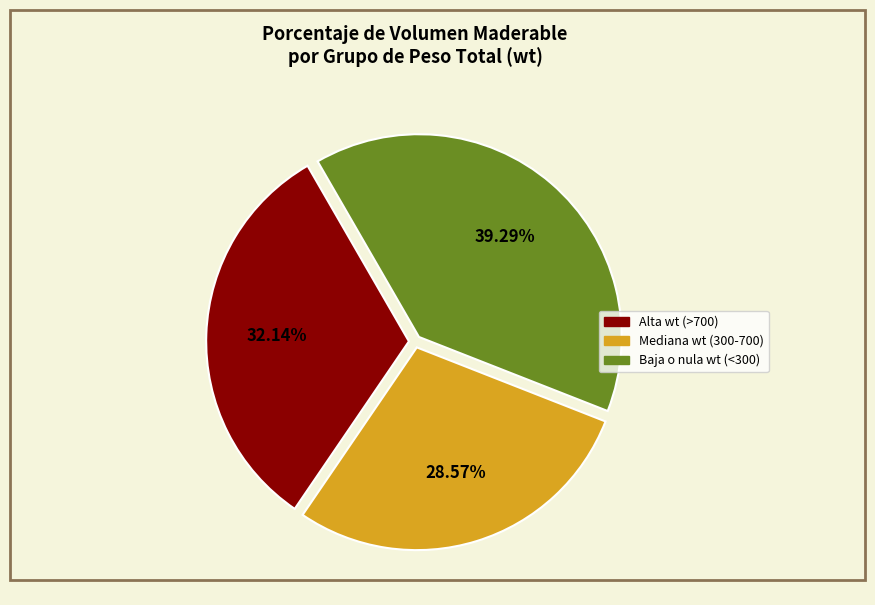

How many slices are in this pie chart?

3